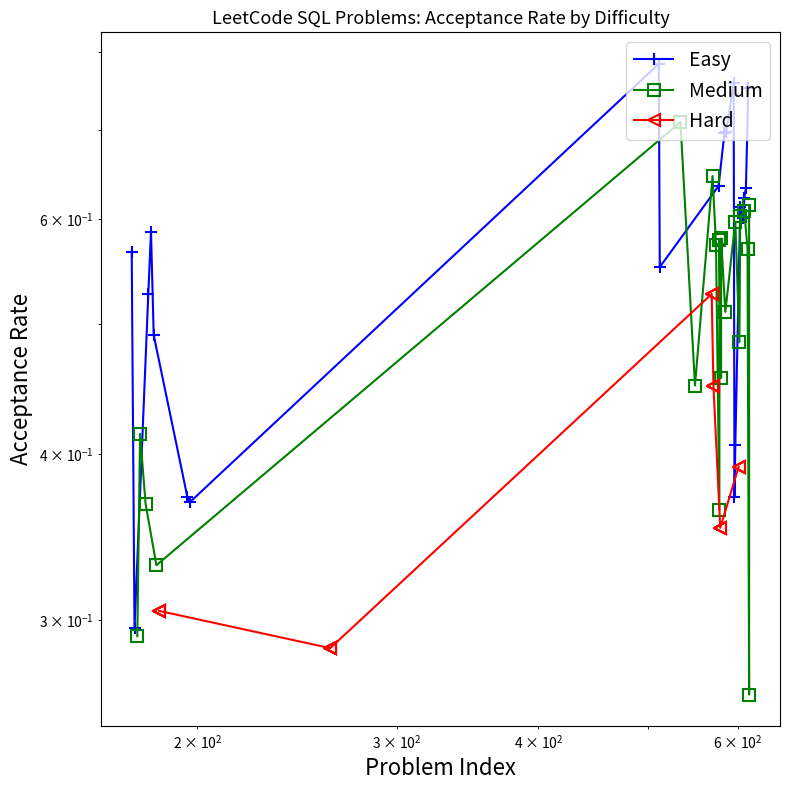

How many Easy values are between 0 and 1?

20